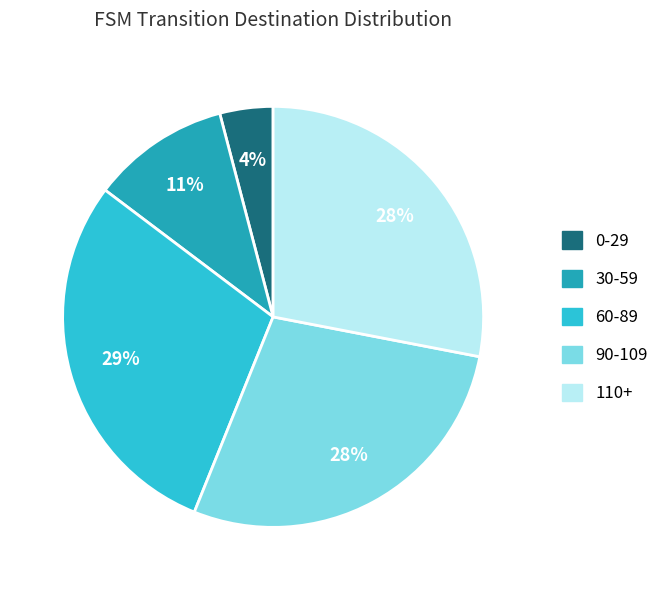

To the nearest percent, what percentage of the pie is 110+?

28%